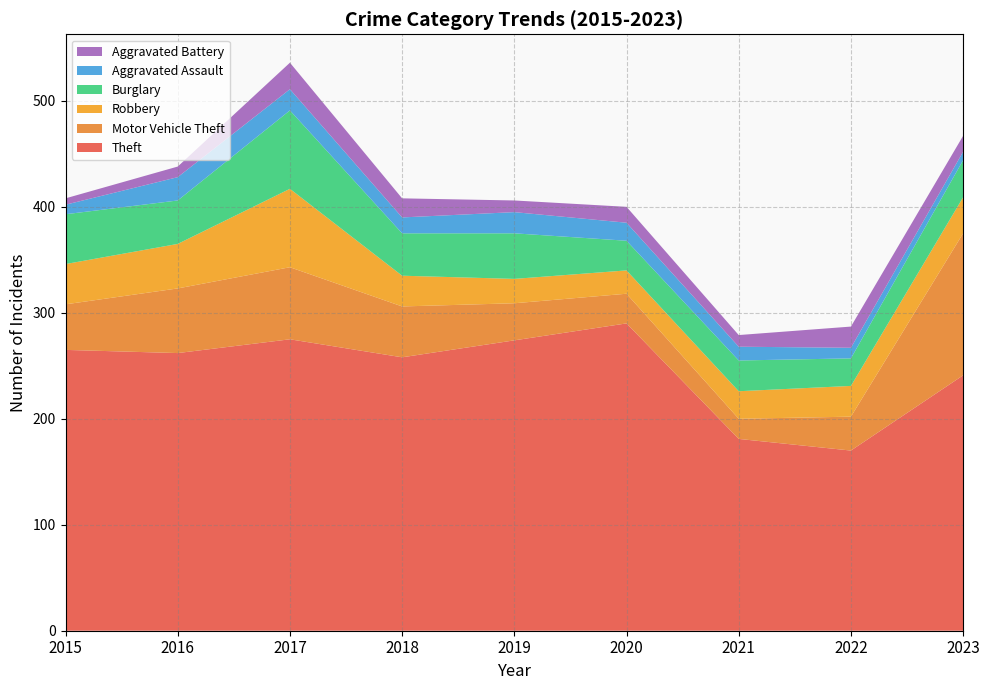

Reading left to right, what are all the values shown in this chart?

Theft: 2015=265	2016=262	2017=275	2018=258	2019=274	2020=290	2021=181	2022=170	2023=241
Motor Vehicle Theft: 2015=43	2016=61	2017=68	2018=48	2019=35	2020=28	2021=19	2022=32	2023=134
Robbery: 2015=38	2016=42	2017=74	2018=29	2019=23	2020=22	2021=26	2022=29	2023=34
Burglary: 2015=47	2016=41	2017=74	2018=40	2019=43	2020=28	2021=29	2022=26	2023=35
Aggravated Assault: 2015=9	2016=22	2017=20	2018=15	2019=20	2020=17	2021=13	2022=10	2023=8
Aggravated Battery: 2015=6	2016=10	2017=25	2018=18	2019=11	2020=15	2021=11	2022=20	2023=15